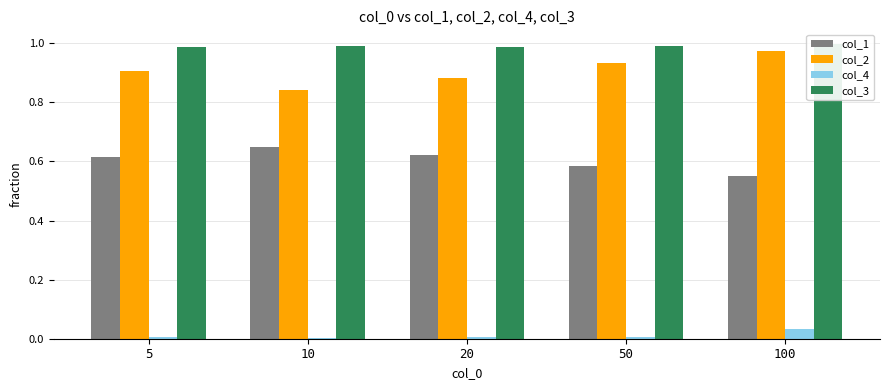

Which series has the largest total across all categories?

col_3